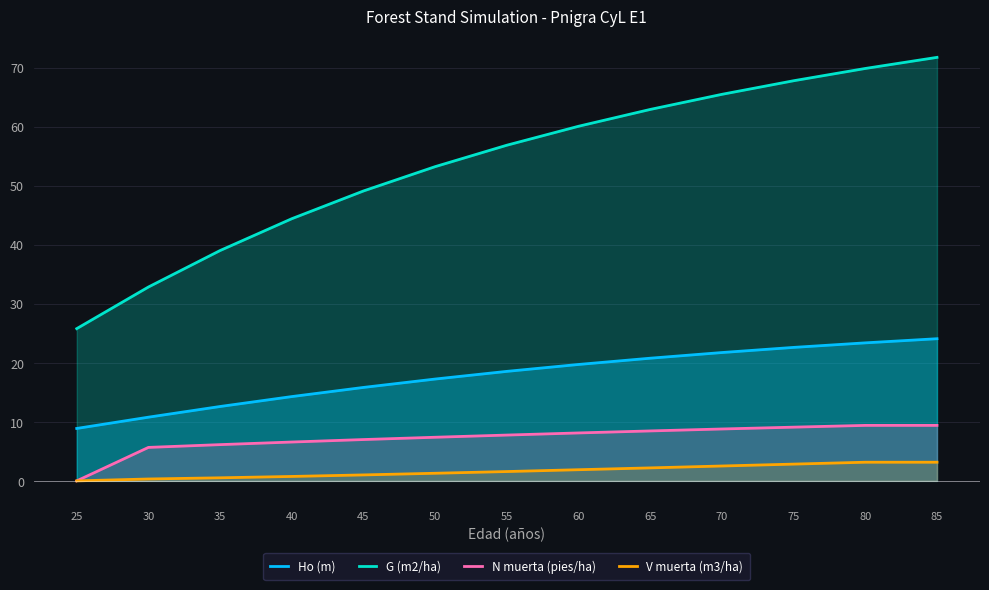

The value of N muerta (pies/ha) at 80 is 4.6. True or false?

False